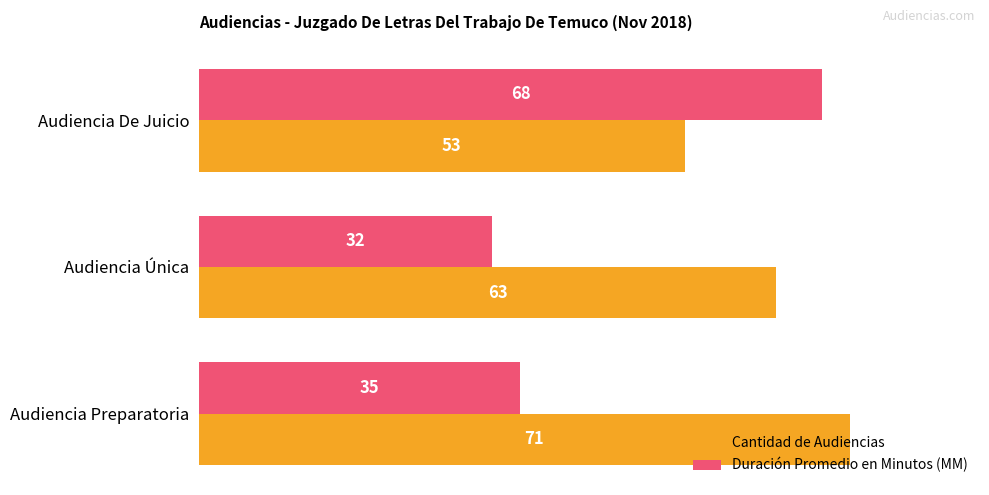

What value does the Cantidad de Audiencias series have at Audiencia Preparatoria?

71